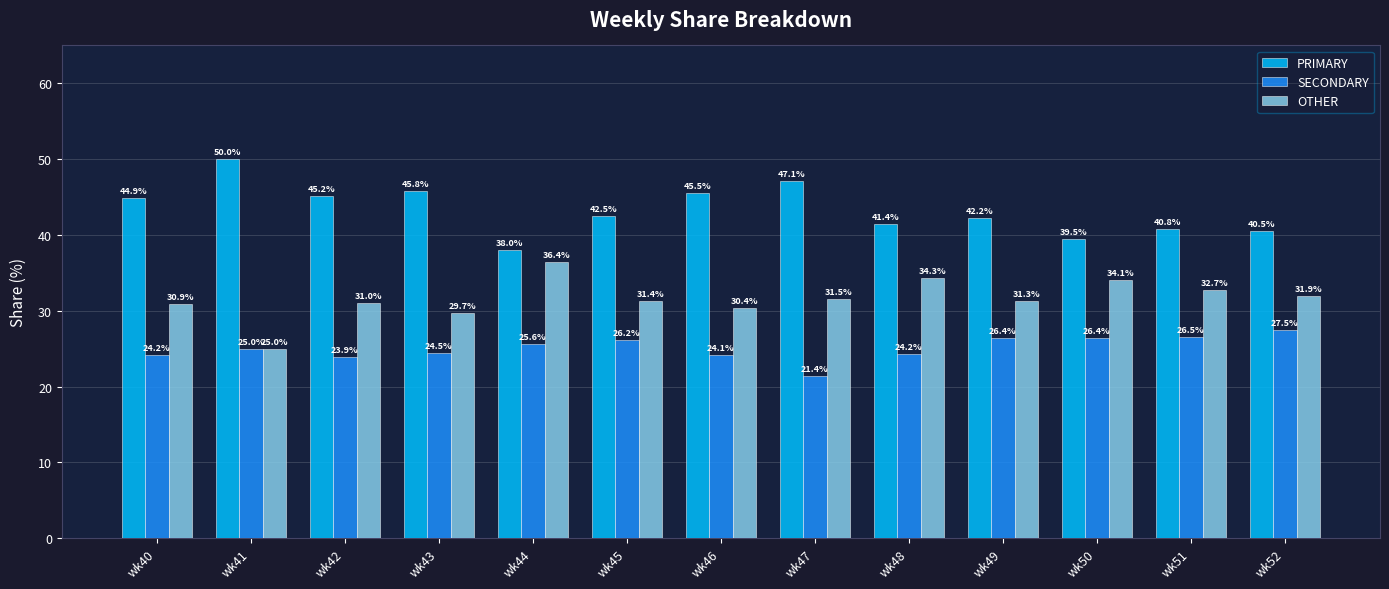

Read the OTHER value at wk52.

31.9